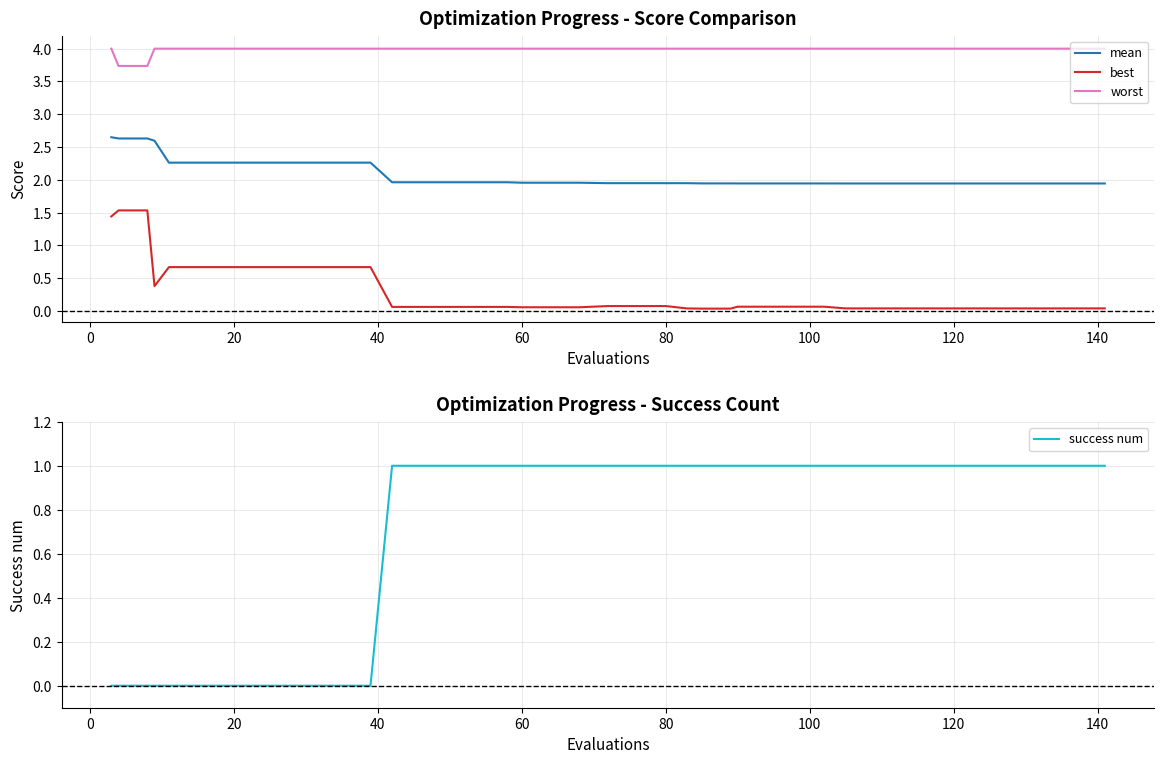

How many lines are shown in the chart?

4